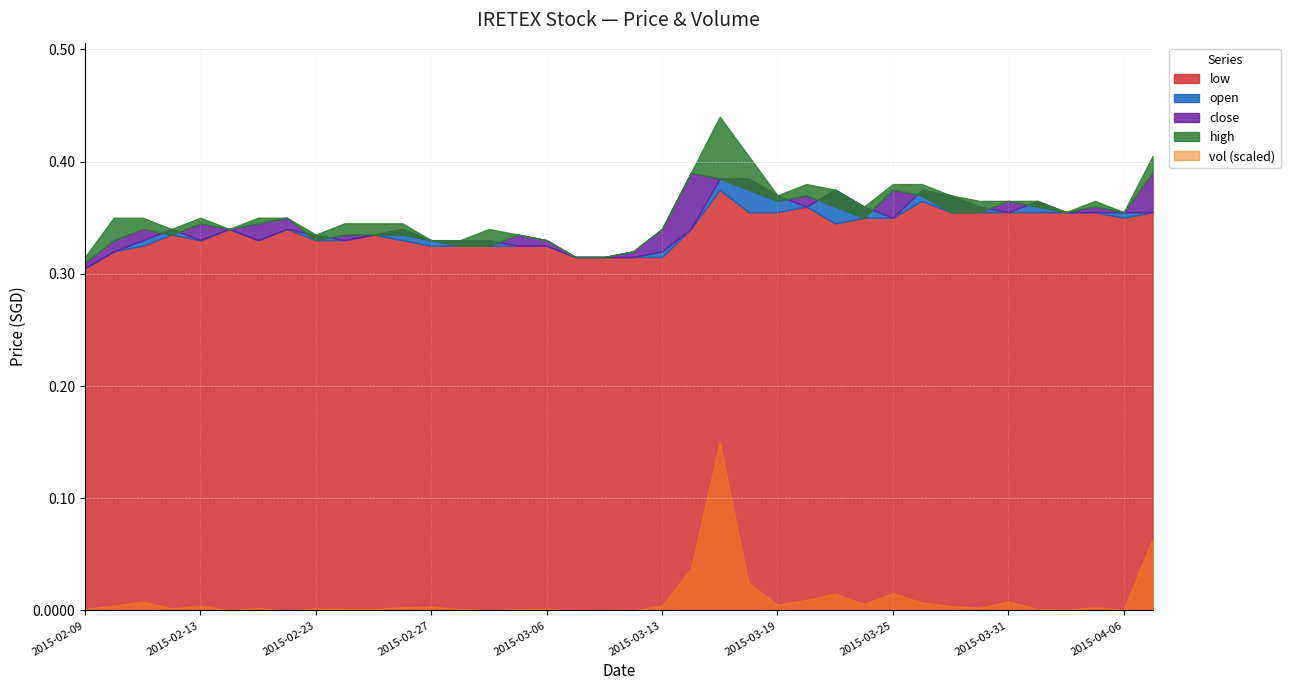

What is the maximum value for vol?

16683500.0